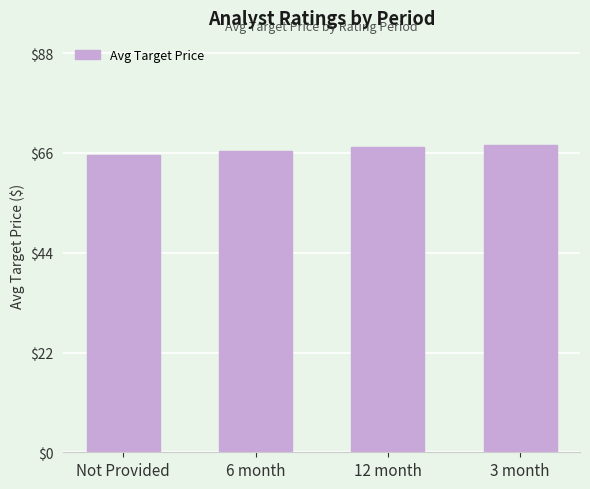

What is the difference between the second highest and minimum values?

1.8